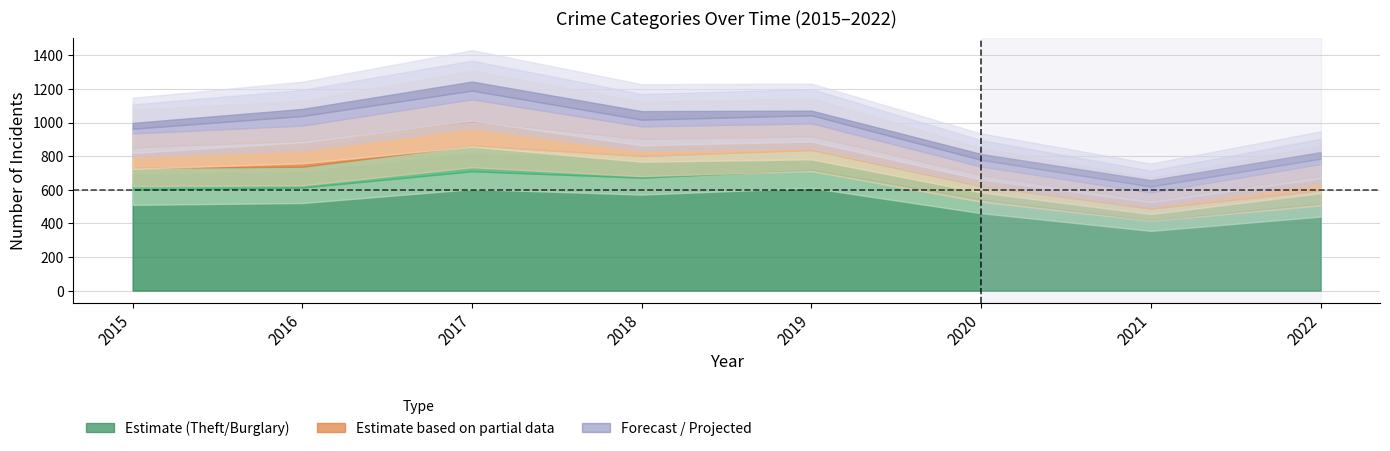

True or false: Robbery and Theft intersect in this chart.

False